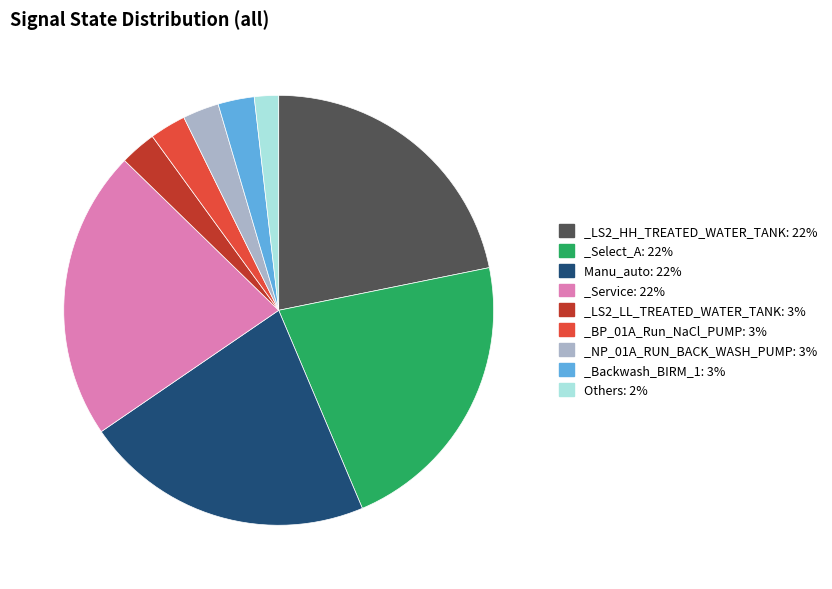

Combined, do Others: 2% and _LS2_HH_TREATED_WATER_TANK: 22% account for over 50%?

No